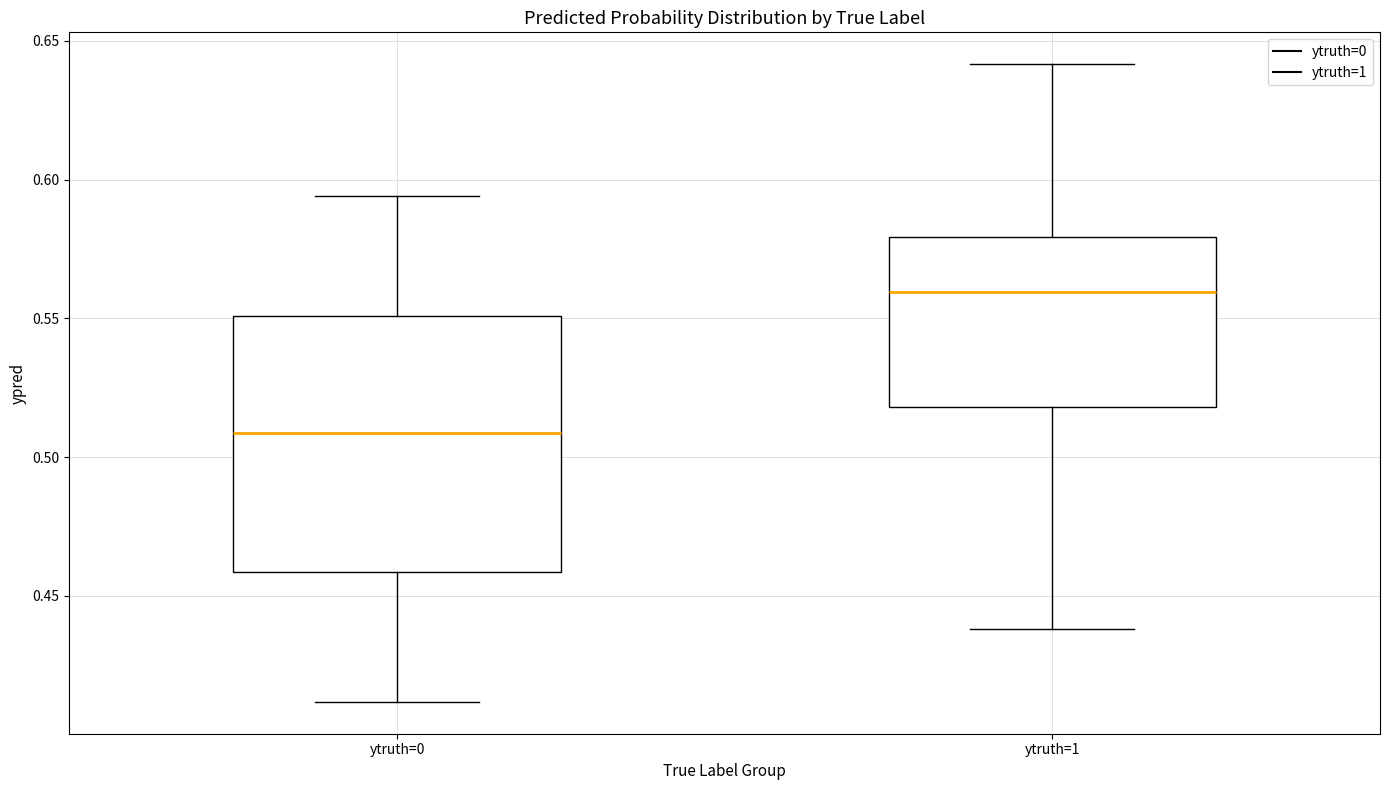

Comparing the boxes themselves (not the whiskers), which one is the tallest?

ytruth=0